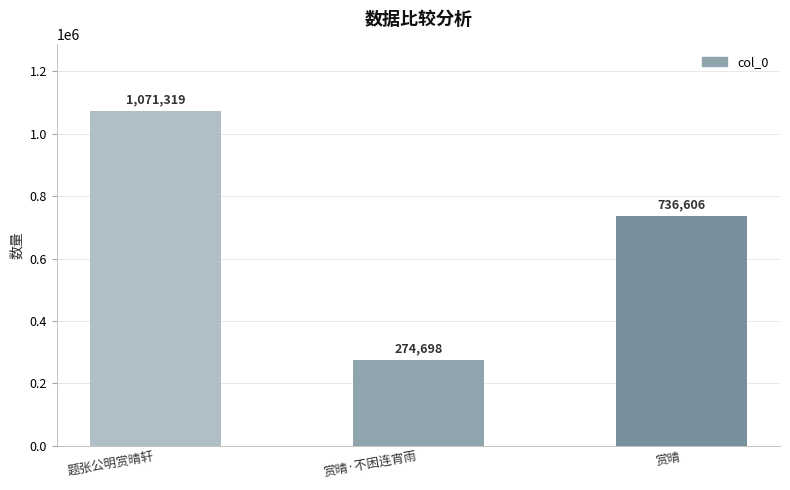

List the labels in order of value, smallest first.

赏晴·不困连宵雨, 赏晴, 题张公明赏晴轩